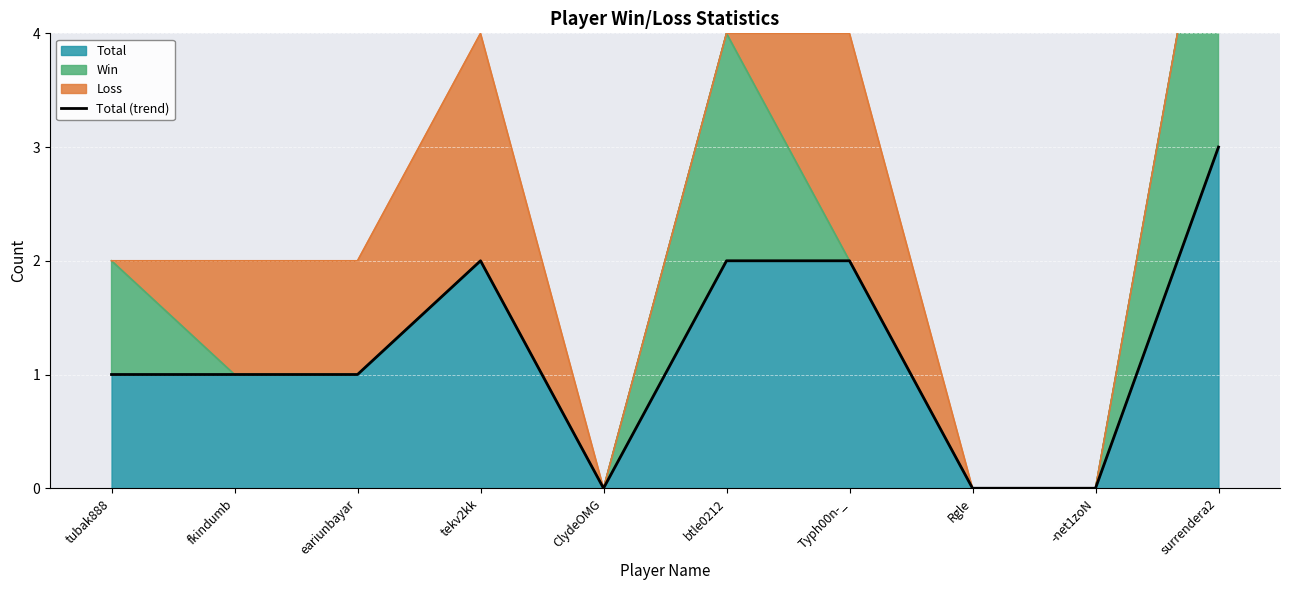

What is the value of the 10th point from the left?

3